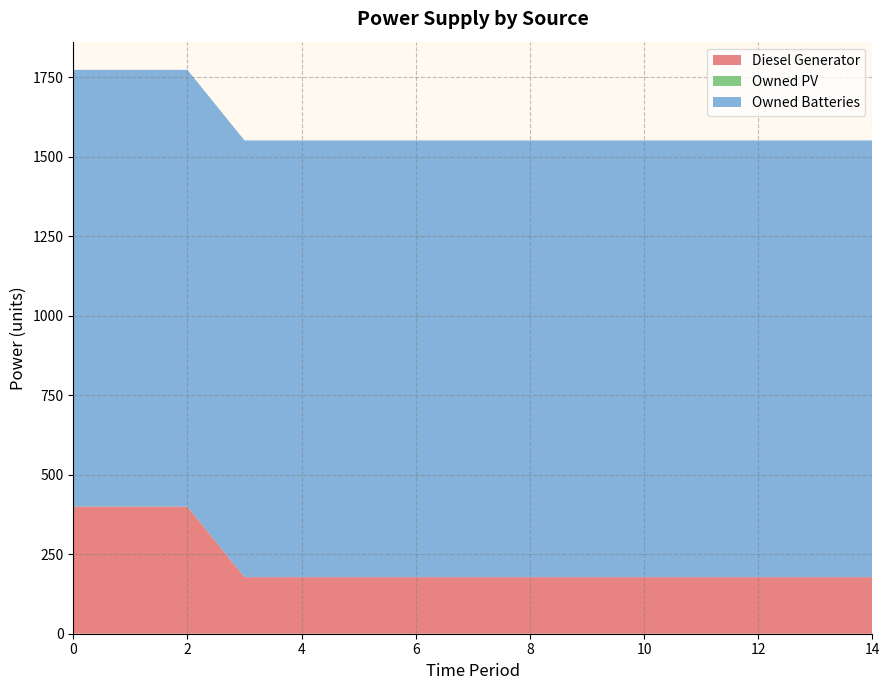

Reading left to right, what are all the values shown in this chart?

Diesel Generator: 400	400	400	178	178	178	178	178	178	178	178	178	178	178	178
Owned PV: 0	0	0	0	0	0	0	0	0	0	0	0	0	0	0
Owned Batteries: 1374	1374	1374	1374	1374	1374	1374	1374	1374	1374	1374	1374	1374	1374	1374